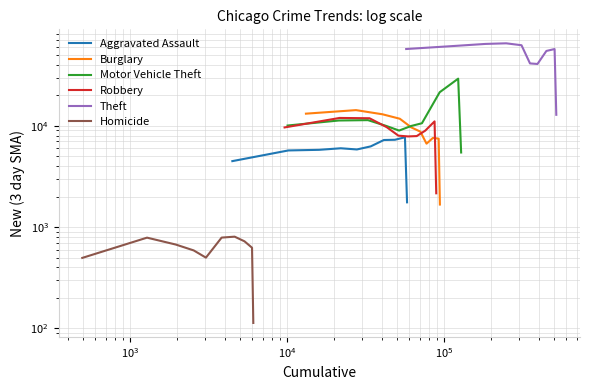

Does the chart display data point markers on the line(s)?

No